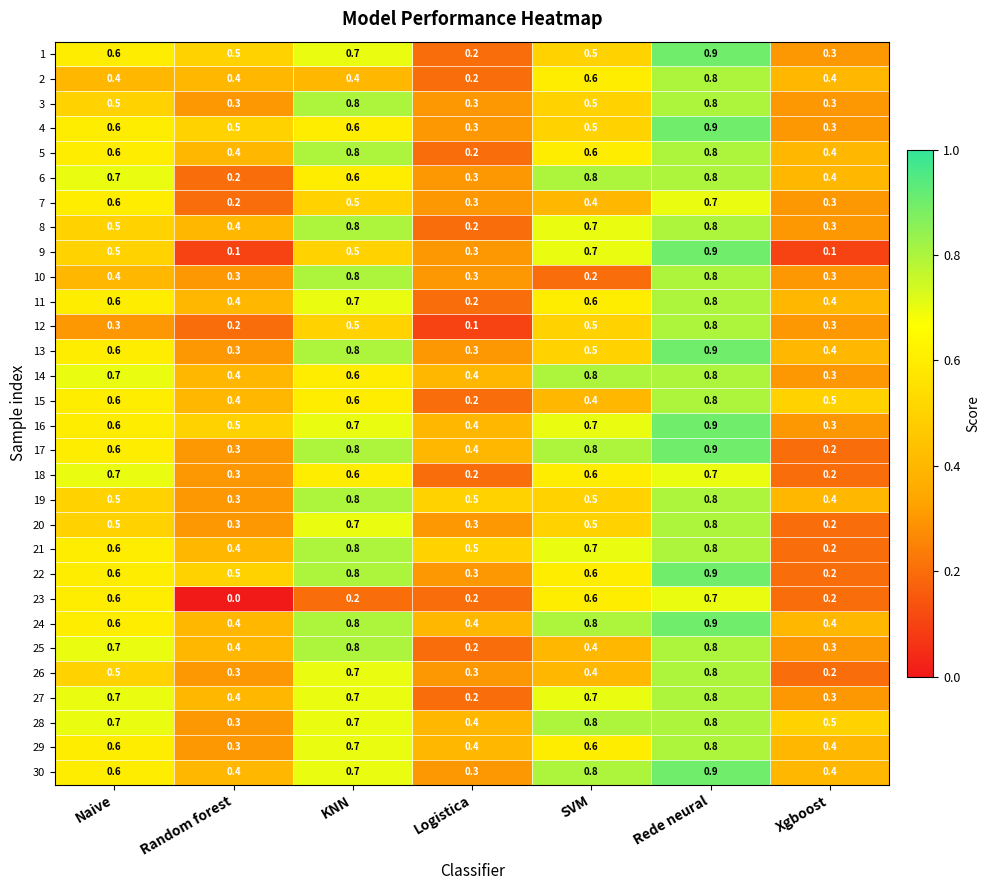

What is the difference between the maximum and second lowest values in the 26 series?

0.5